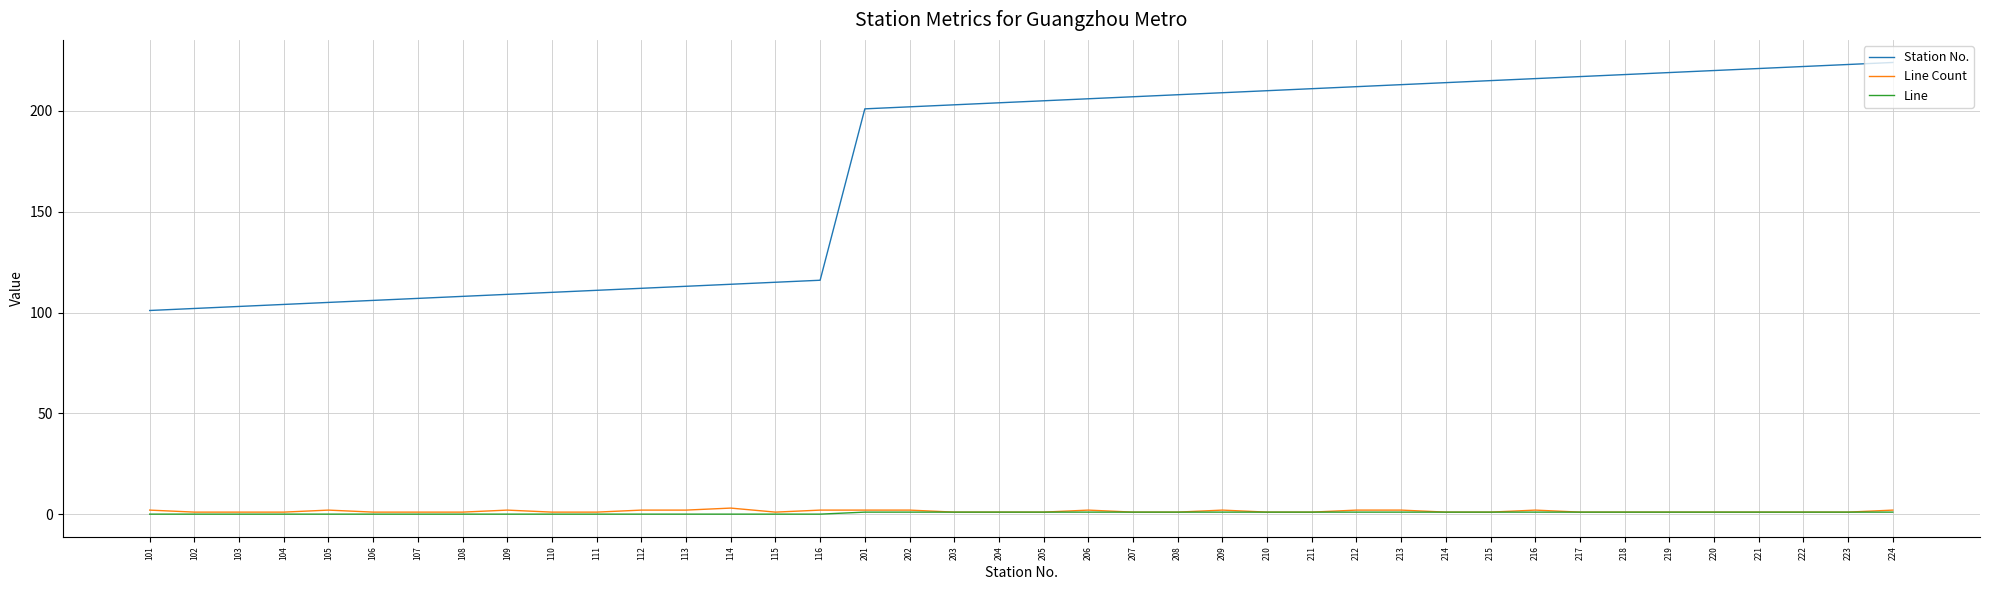

True or false: Station No. and Line intersect in this chart.

False